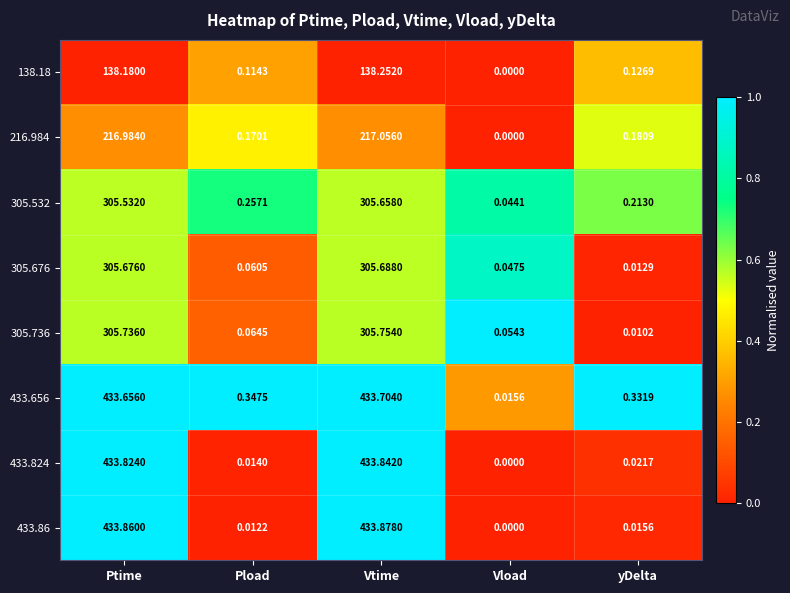

Rank the series at Ptime from highest to lowest value.

433.86, 433.824, 433.656, 305.736, 305.676, 305.532, 216.984, 138.18